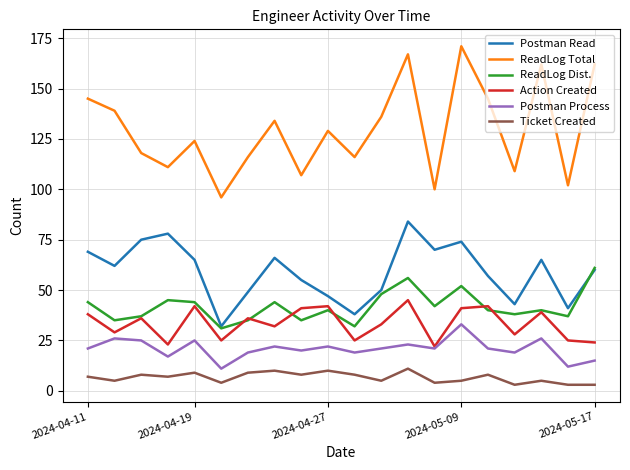

Which series has the largest range (max minus min)?

ReadLog Total